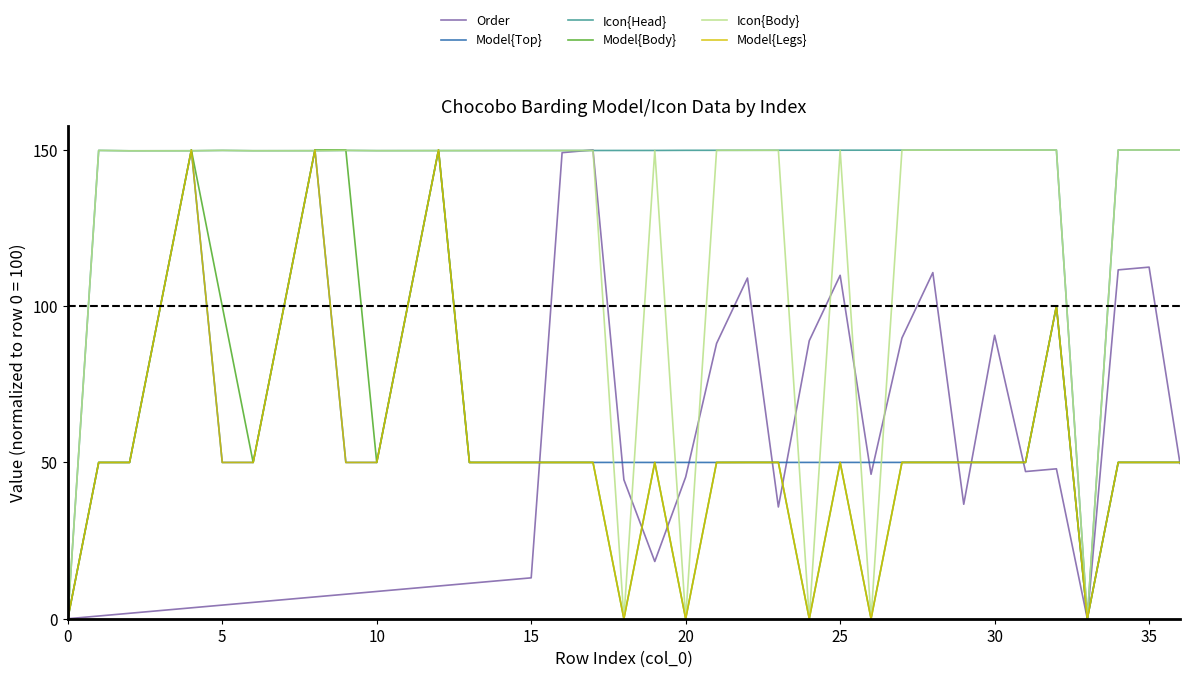

What is the highest value of the Icon{Head} series?

150.0